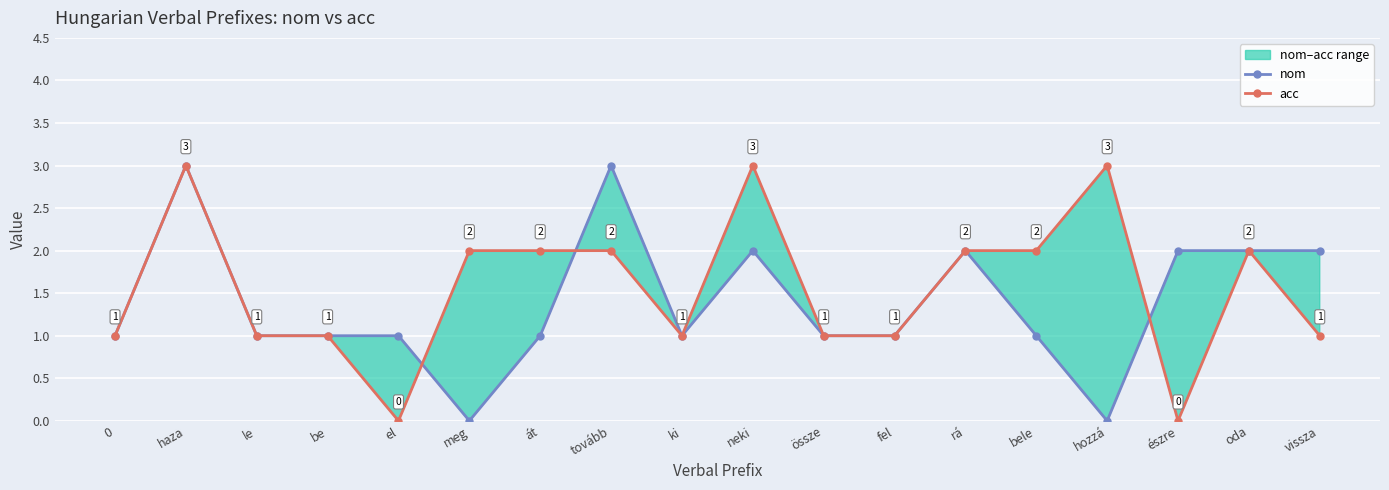

Reading left to right, list all the values displayed in this chart.

nom: 0=1	haza=3	le=1	be=1	el=1	meg=0	át=1	tovább=3	ki=1	neki=2	össze=1	fel=1	rá=2	bele=1	hozzá=0	észre=2	oda=2	vissza=2
acc: 0=1	haza=3	le=1	be=1	el=0	meg=2	át=2	tovább=2	ki=1	neki=3	össze=1	fel=1	rá=2	bele=2	hozzá=3	észre=0	oda=2	vissza=1